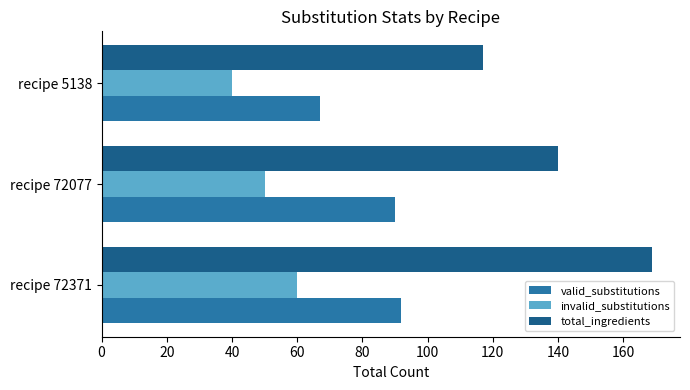

At which label does invalid_substitutions reach its minimum?

recipe 5138